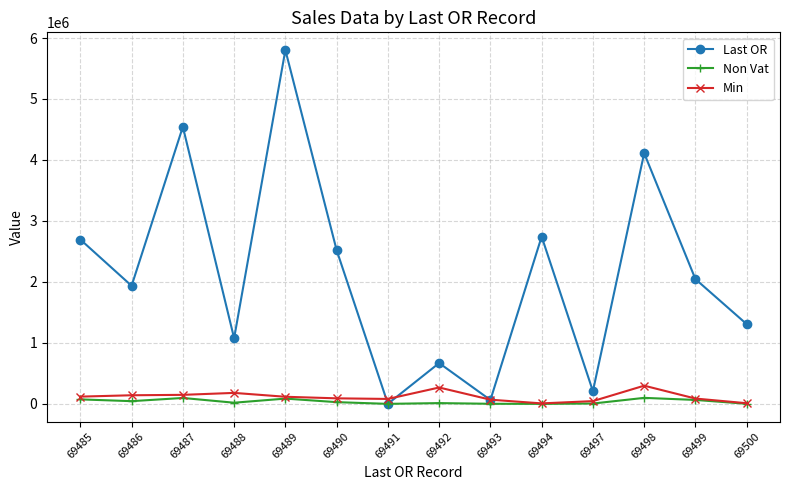

What is the value of the Last OR point at the 2nd from the left?

1936301.4